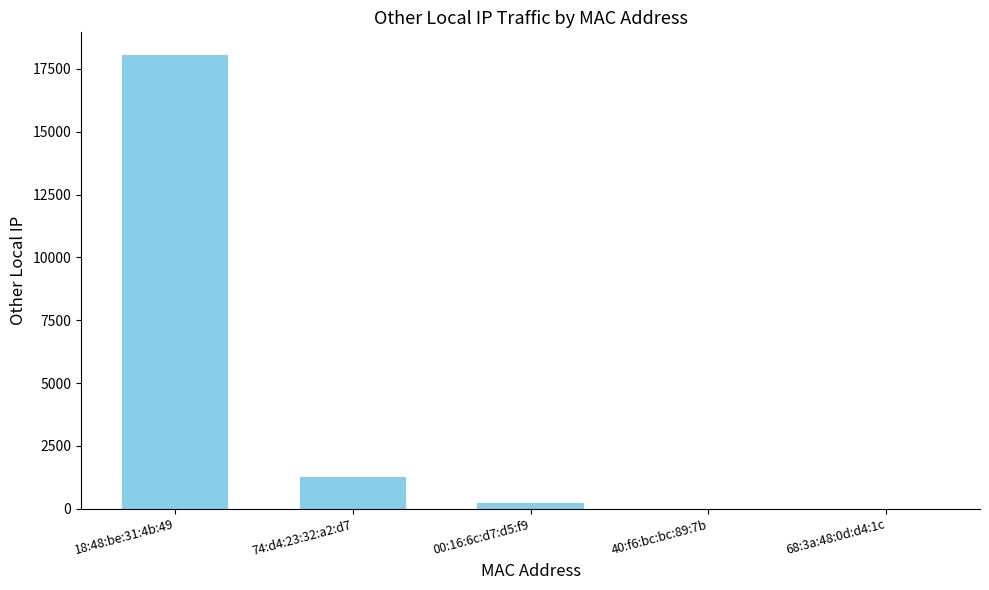

At which label does the data first exceed 222?

18:48:be:31:4b:49